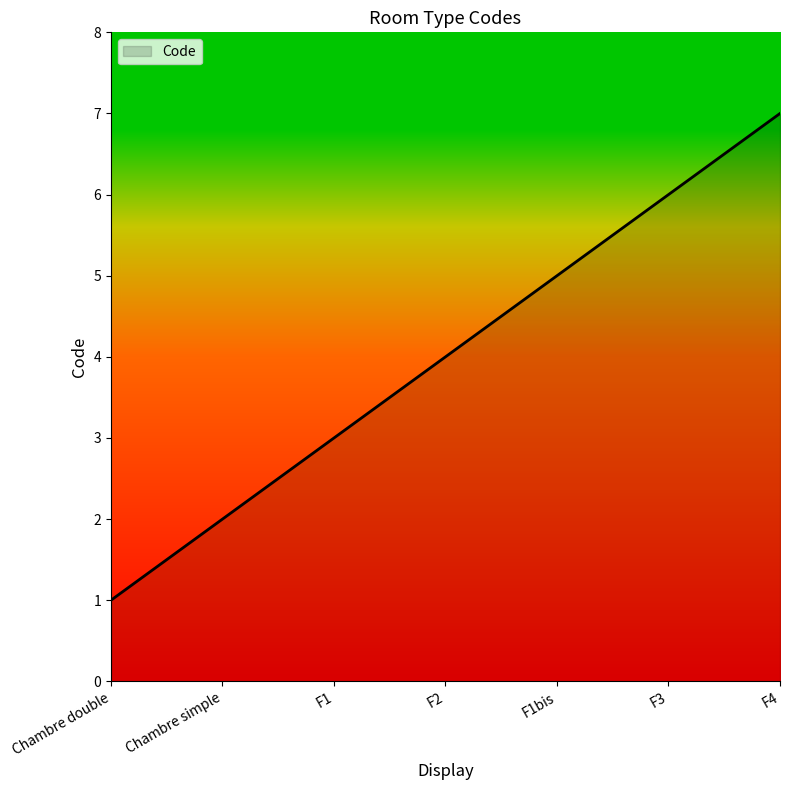

How many lines are shown in the chart?

1